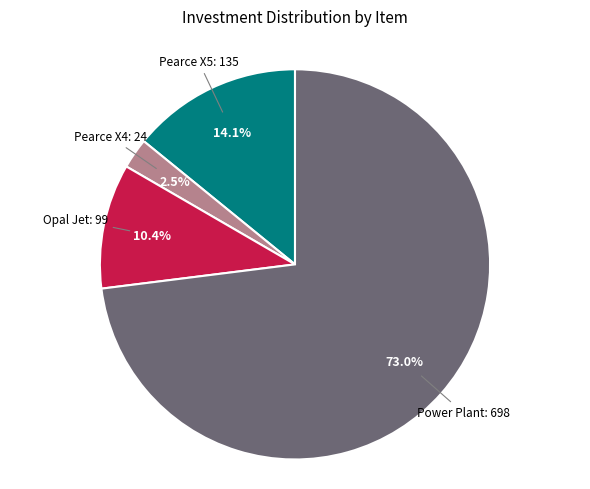

What is the total percentage of Power Plant and Opal Jet?

83.4%